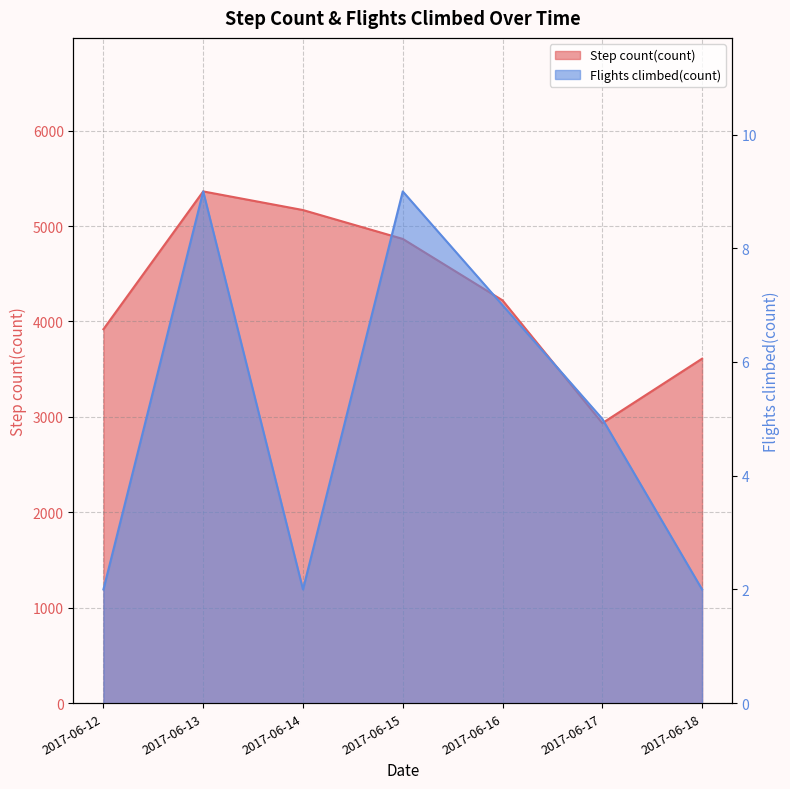

Which has a higher value, 2017-06-12 or 2017-06-18?

2017-06-12